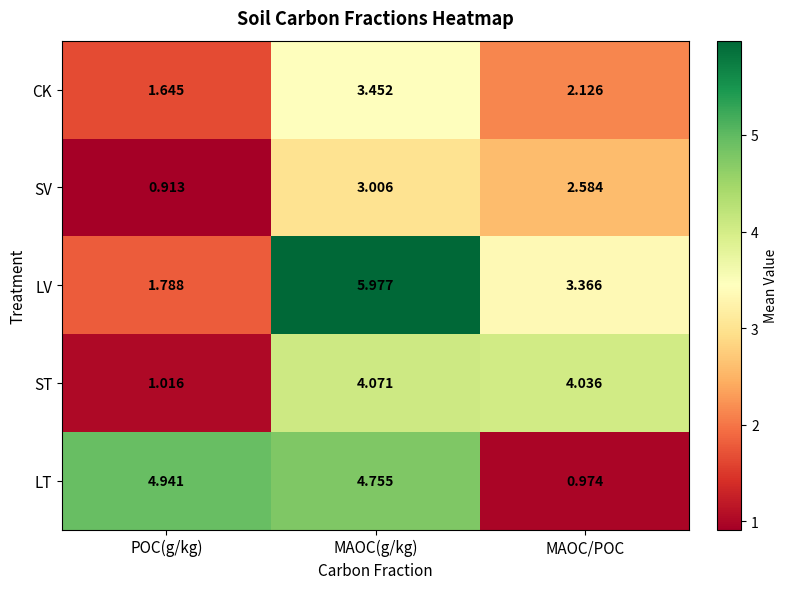

At which label does LV reach its minimum?

POC(g/kg)